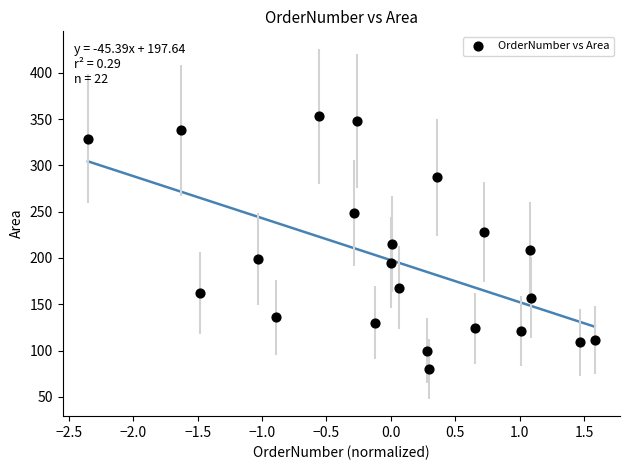

What is the range of Y values (max minus min)?

273